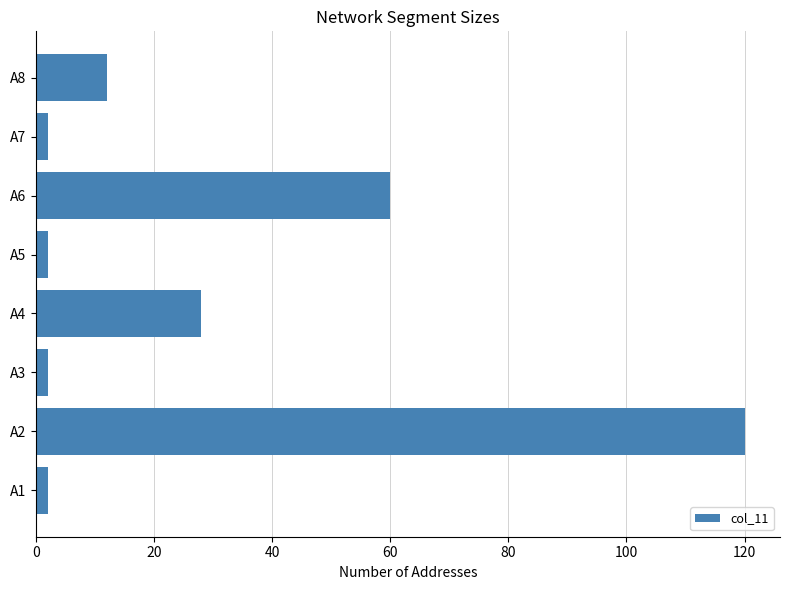

Which category has the highest value across all series?

A2